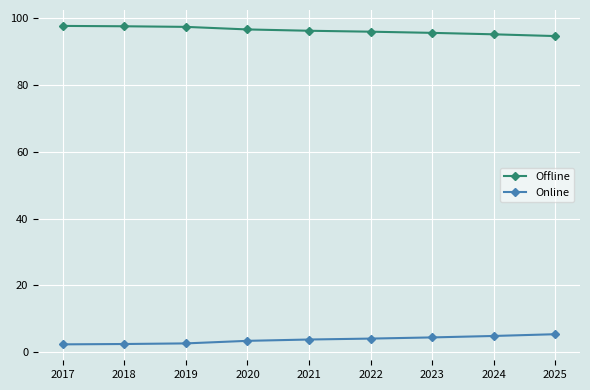

What is the average value of the Online series?

3.7